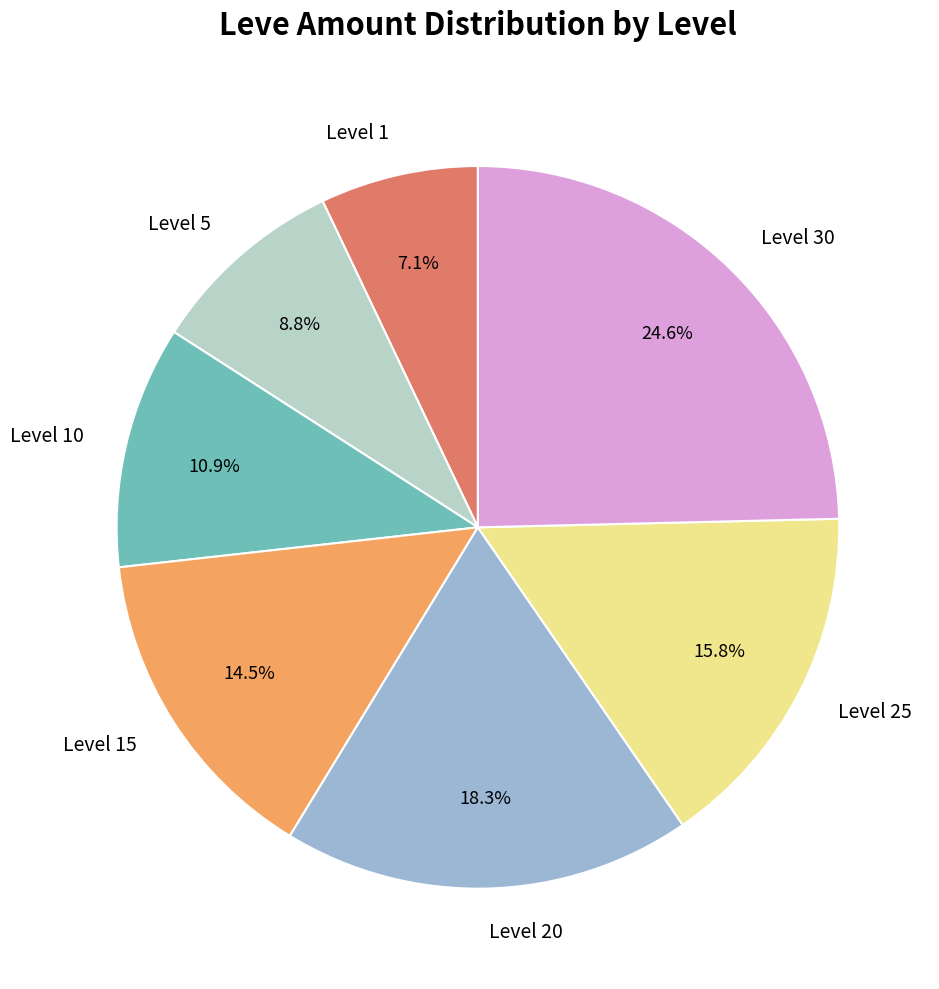

To the nearest percent, what portion does Level 25 represent?

16%